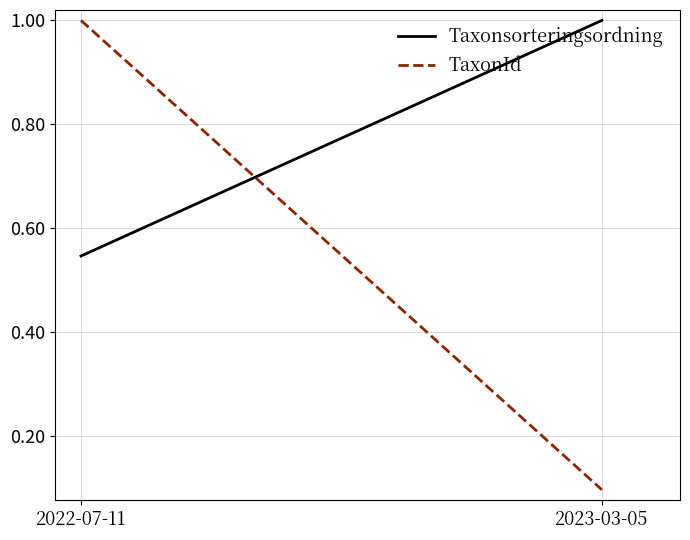

Which series has the largest total across all categories?

Taxonsorteringsordning